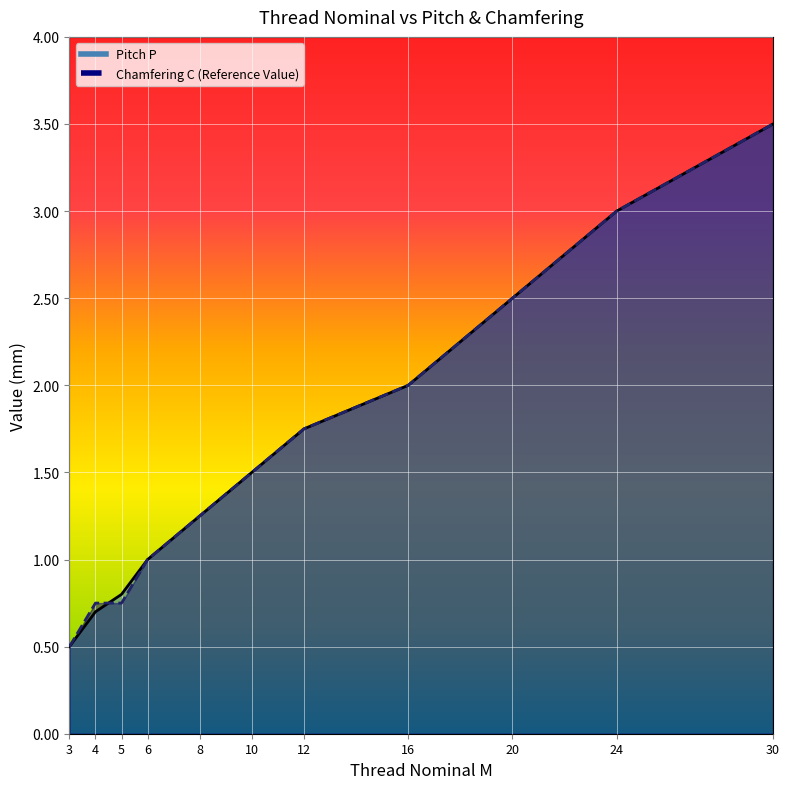

Where do Pitch P and Chamfering C (Reference Value) first cross each other?

4 and 5